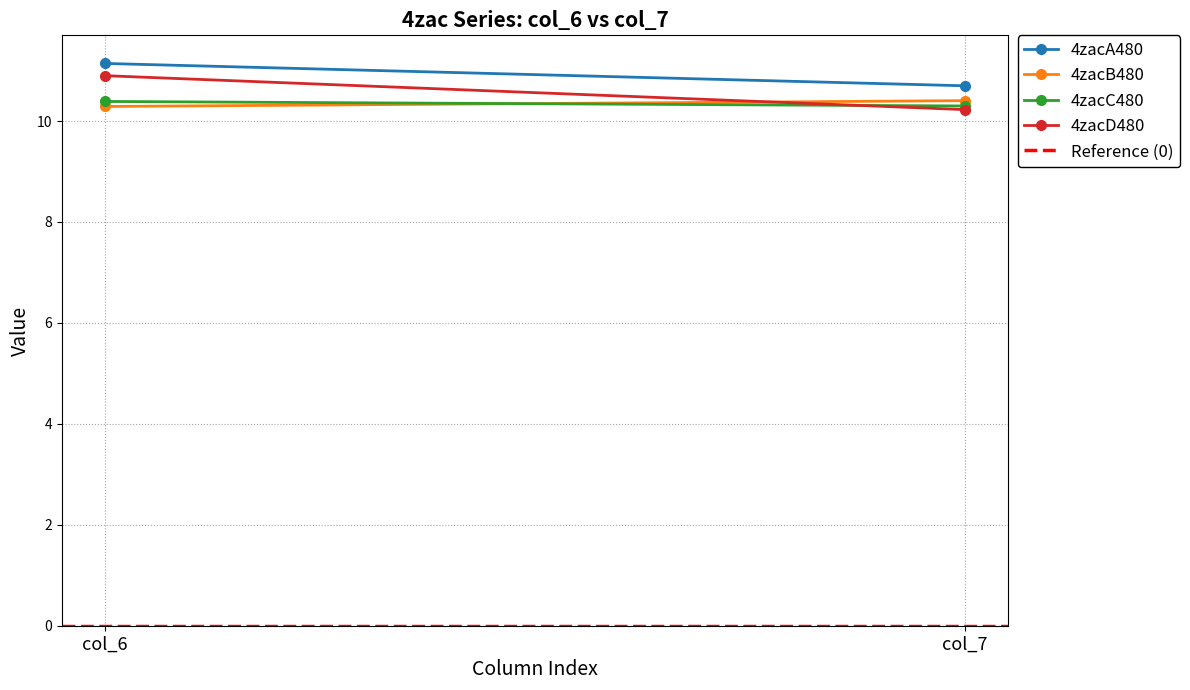

At which category is the sum across all series the highest?

col_6